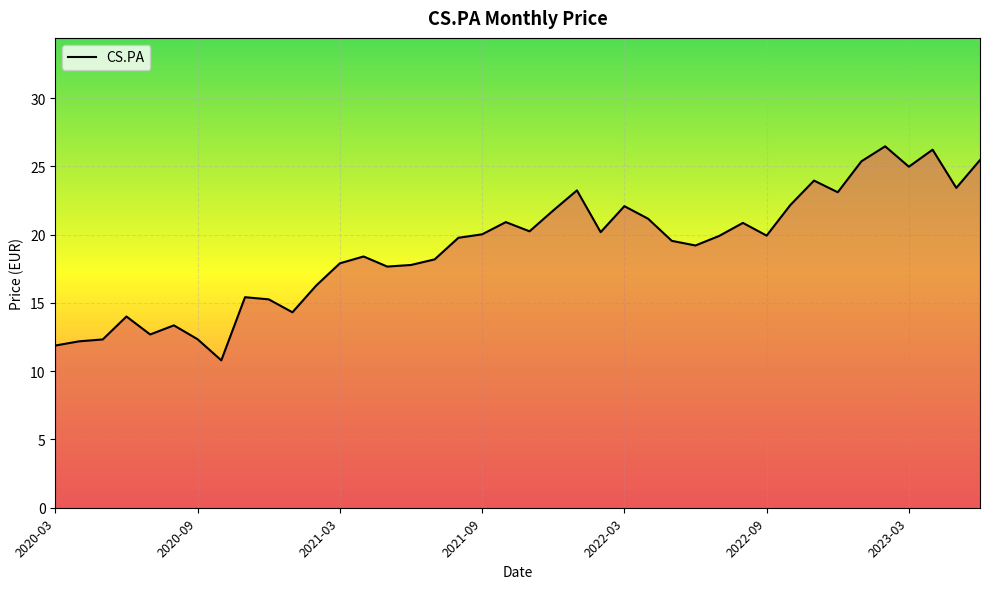

What is the minimum value shown in the chart?

10.8